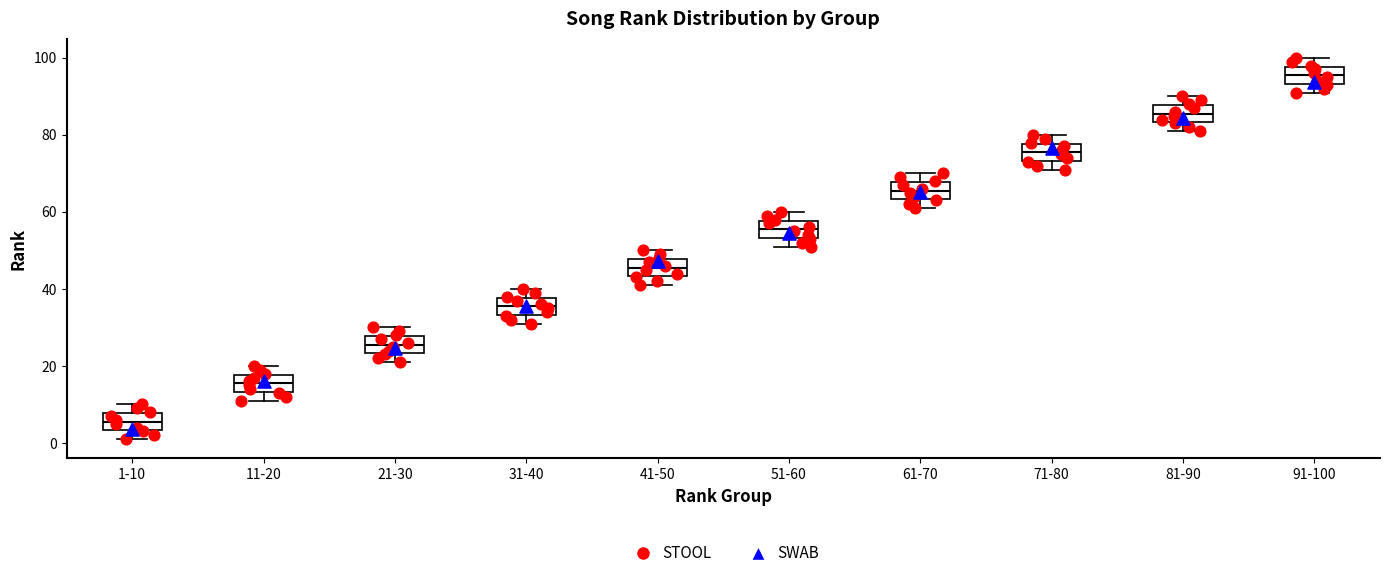

Reading left to right, transcribe this box plot: for each box, give where its median line is, the range the box spans, and where its two whiskers end, as read against the y-axis. The values are not printed on the chart, so give them approximately, as read against the axis.

1-10: median 6, box 4 to 8, whiskers 2 to 10
11-20: median 16, box 14 to 18, whiskers 12 to 20
21-30: median 26, box 24 to 28, whiskers 22 to 30
31-40: median 36, box 34 to 38, whiskers 32 to 40
41-50: median 46, box 44 to 48, whiskers 42 to 50
51-60: median 56, box 54 to 58, whiskers 52 to 60
61-70: median 66, box 64 to 68, whiskers 62 to 70
71-80: median 76, box 74 to 78, whiskers 72 to 80
81-90: median 86, box 84 to 88, whiskers 82 to 90
91-100: median 96, box 94 to 98, whiskers 92 to 100